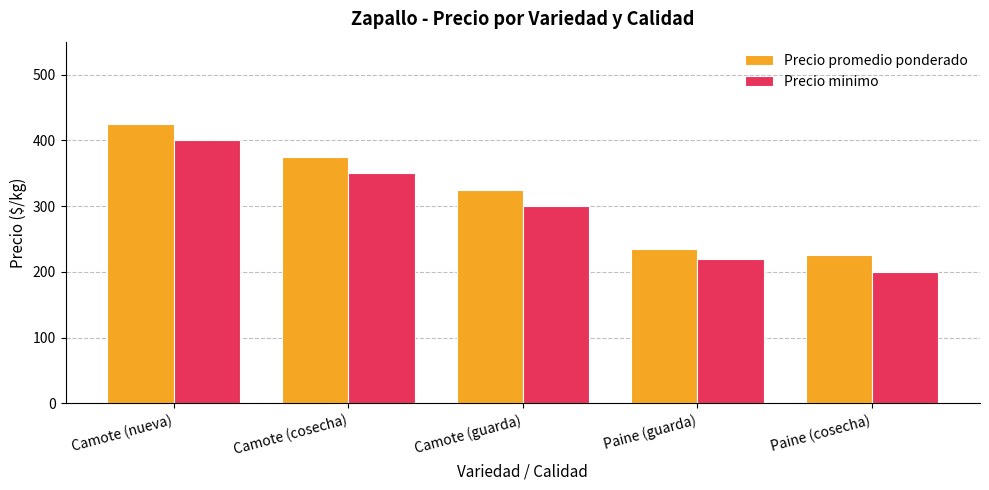

Which series has the largest total across all categories?

Precio promedio ponderado